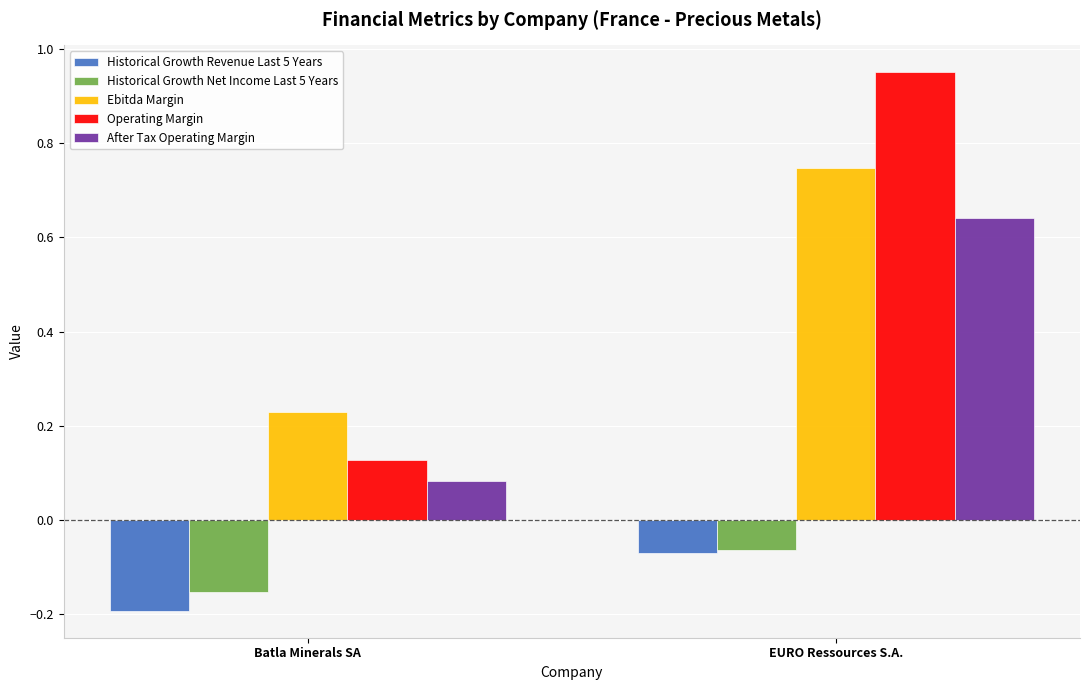

Which series has the largest total across all categories?

Operating Margin